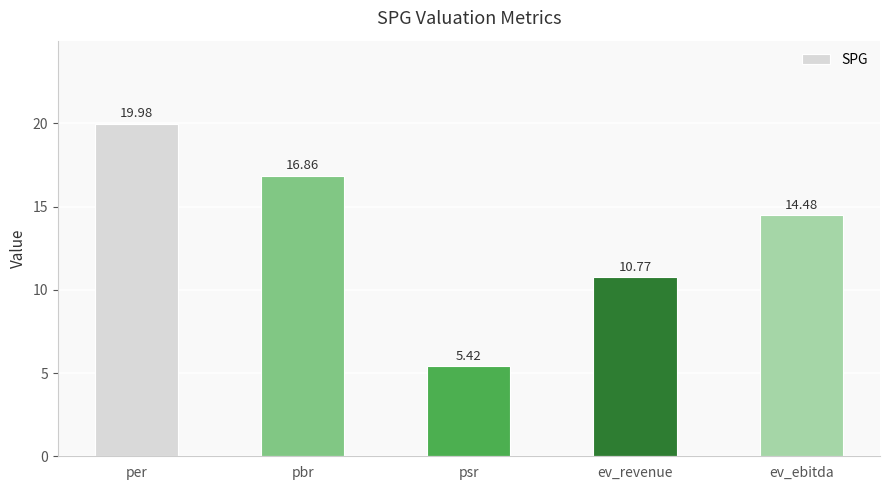

The value at psr is 1.8. True or false?

False